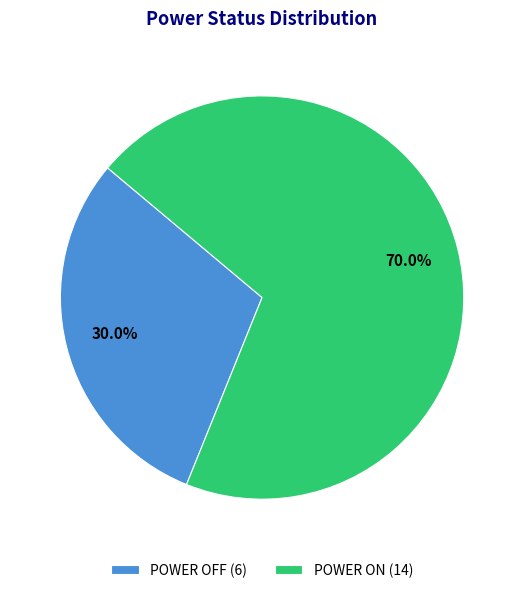

Between POWER OFF and POWER ON, which is larger?

POWER ON